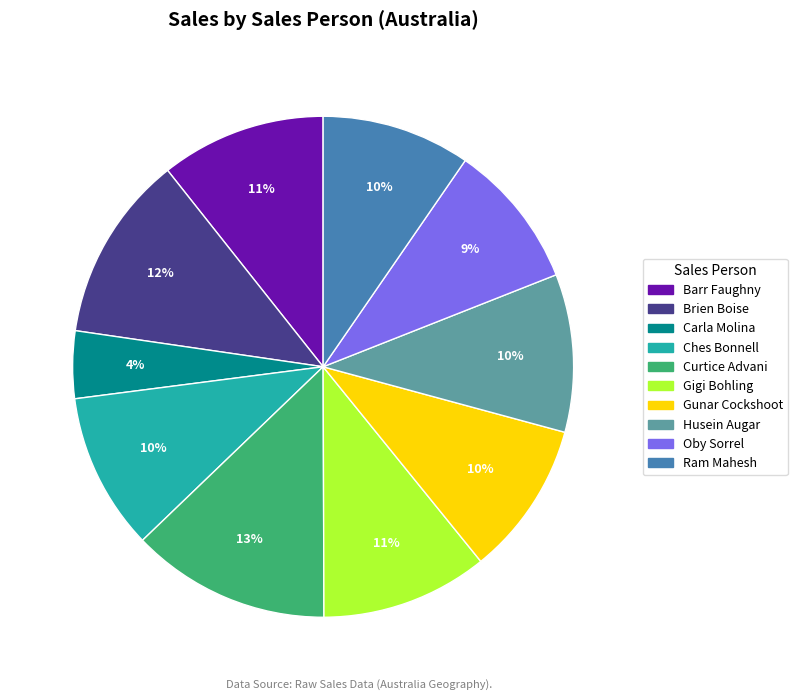

Combined, do Brien Boise and Barr Faughny account for over 50%?

No